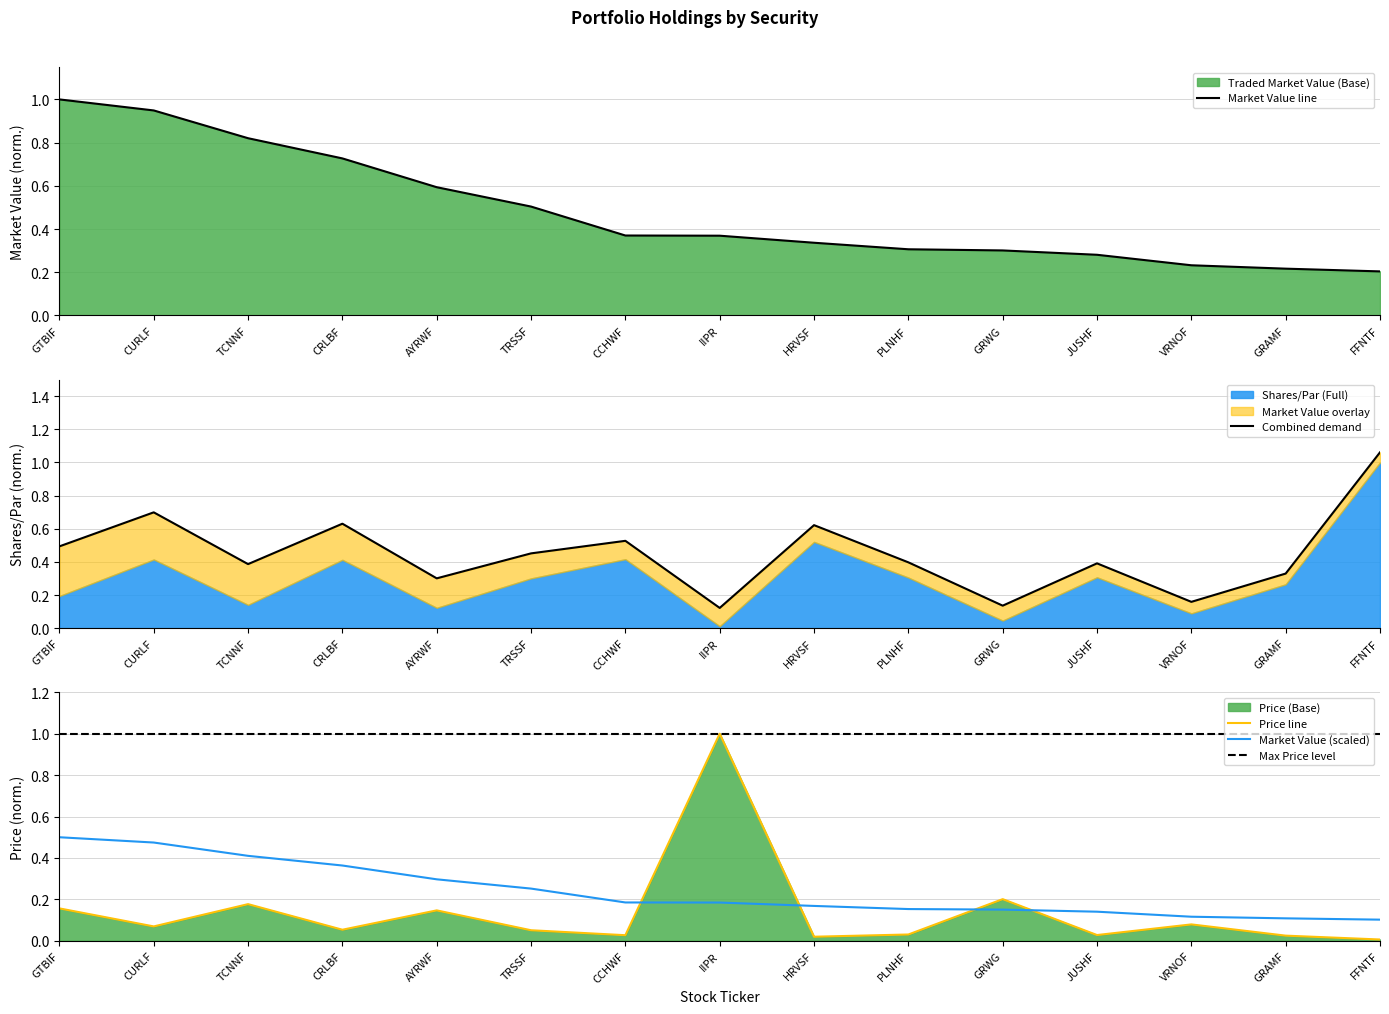

What position from the left is JUSHF?

12